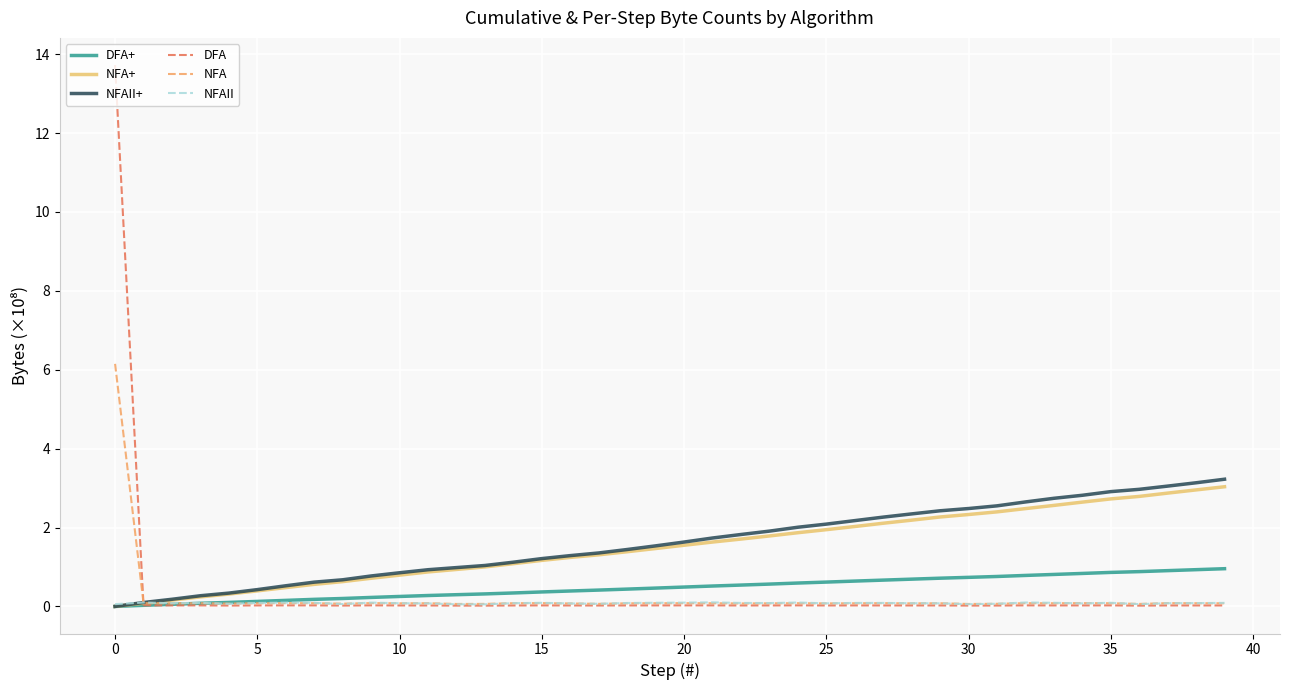

What is the greatest value displayed?

13.7